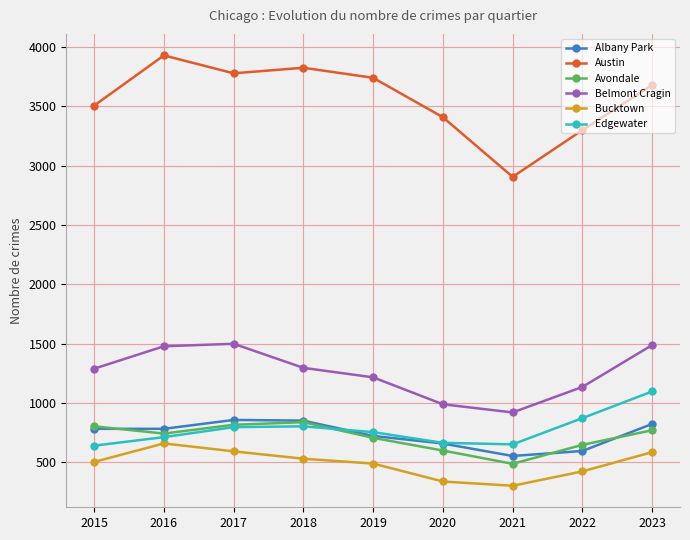

What is the difference between the highest and lowest values at 2017?

3187